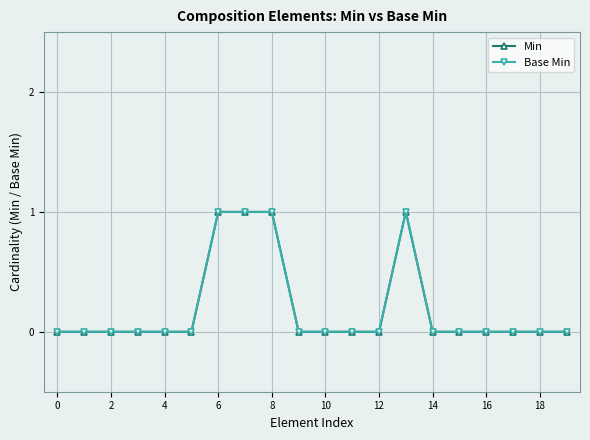

Is this an area chart (filled region under the line)?

No